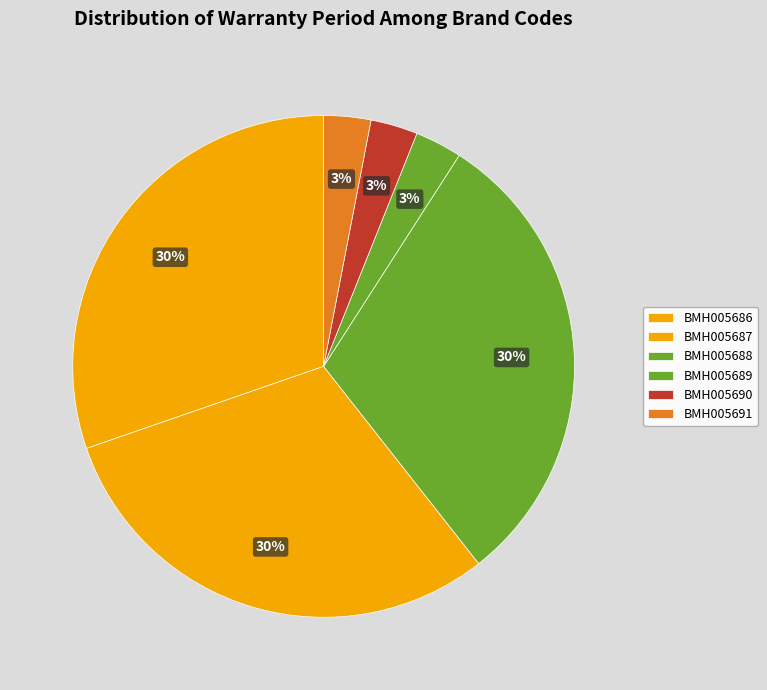

True or false: BMH005690 accounts for 3% of the total.

True